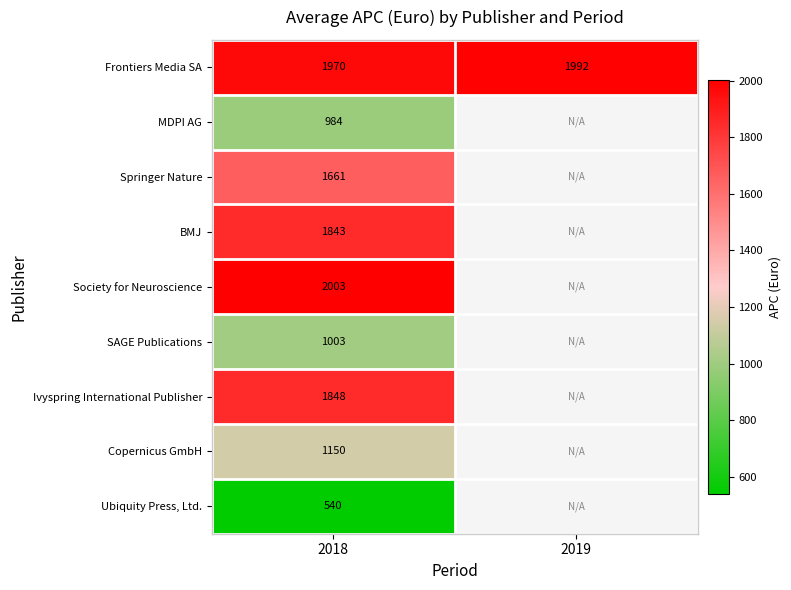

What is the maximum value for MDPI AG?

984.0